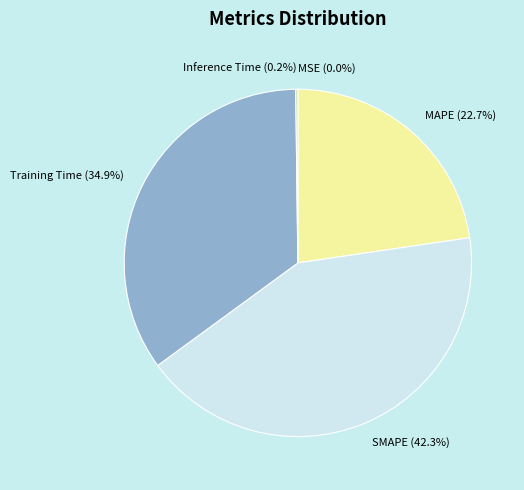

Does MAPE account for over 50% of the chart?

No